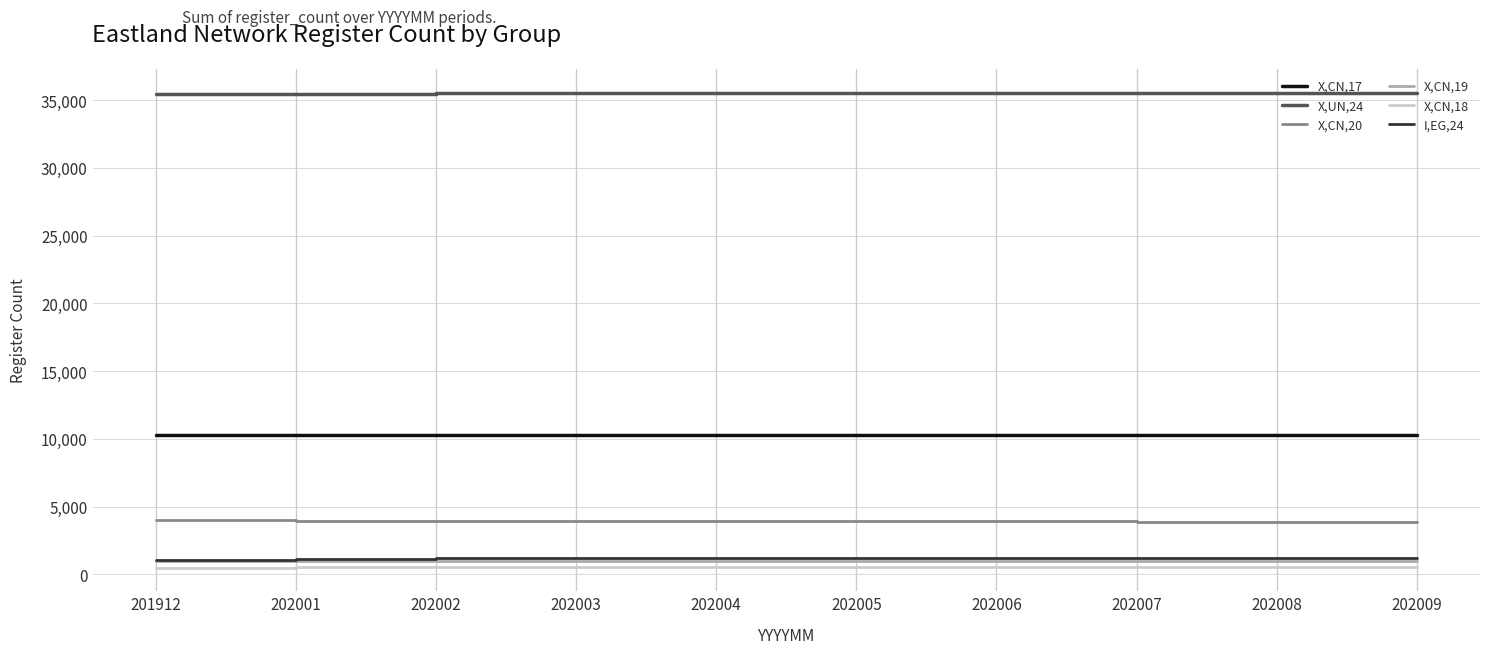

How many lines are shown in the chart?

6